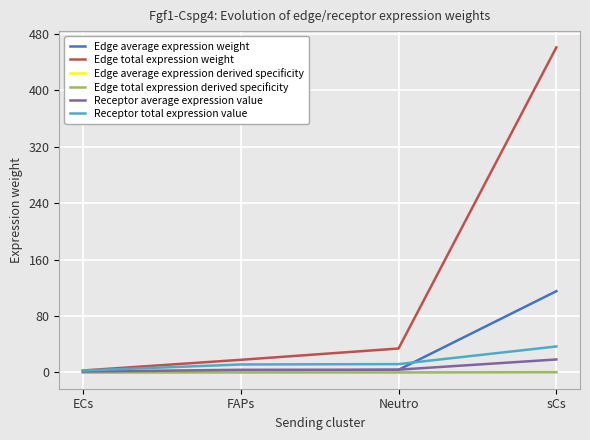

What is the difference between the Edge average expression derived specificity values at ECs and sCs?

0.5